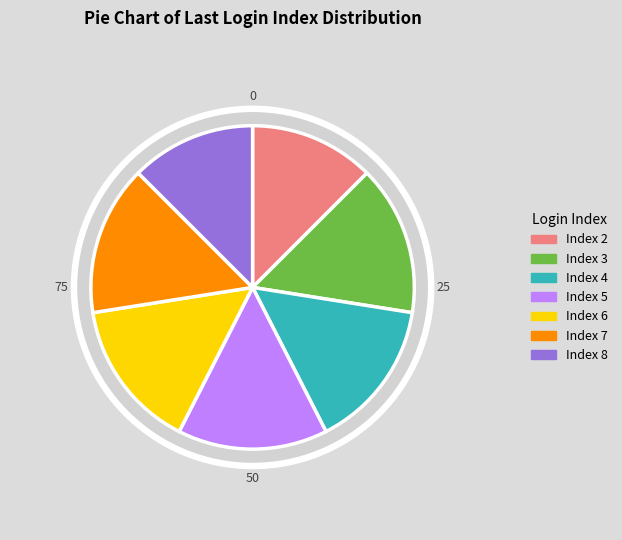

Is 7 the majority of the pie?

No